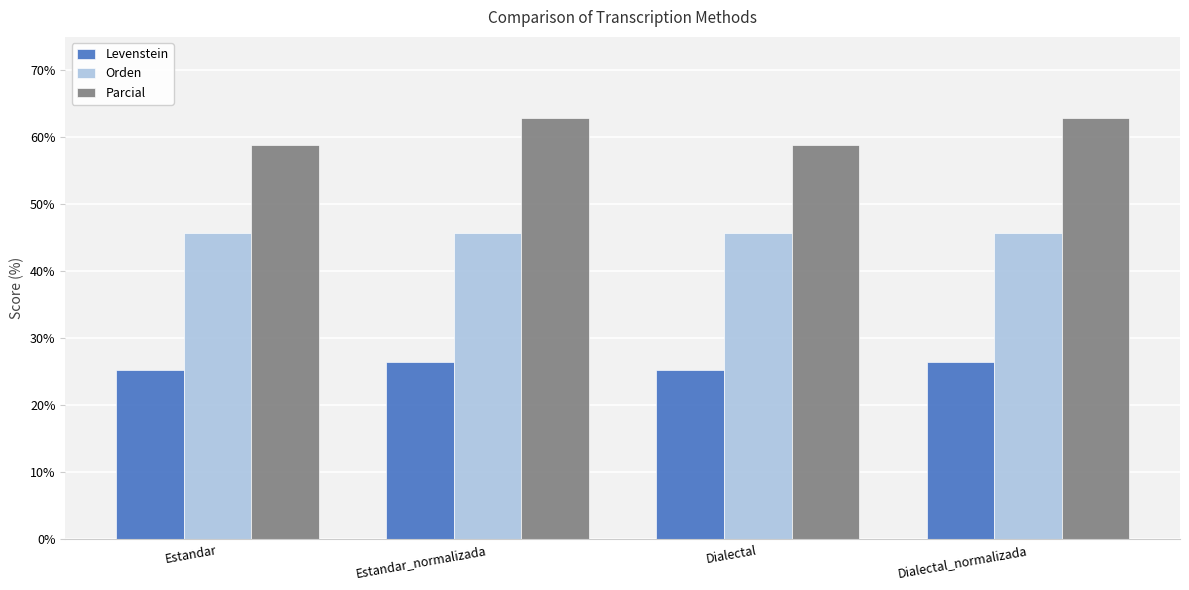

List the series in order of their peak value, lowest first.

Levenstein, Orden, Parcial